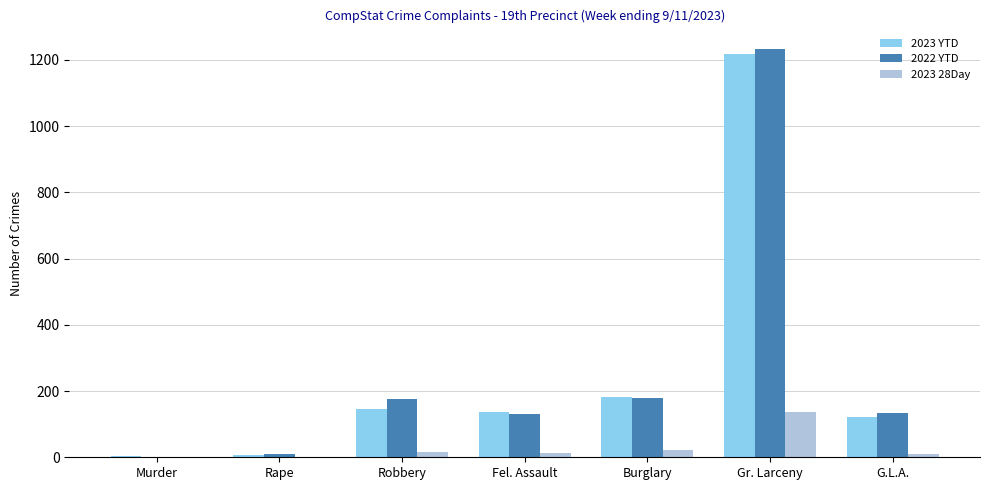

What is the maximum value shown in the chart?

1233